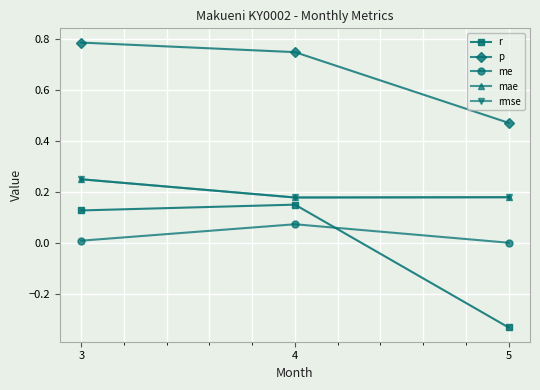

What is the total value across all series at 3?

1.4